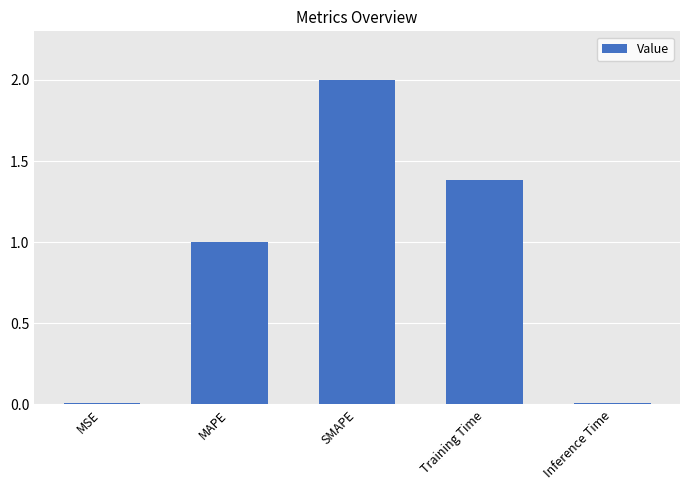

What is the average value?

0.9